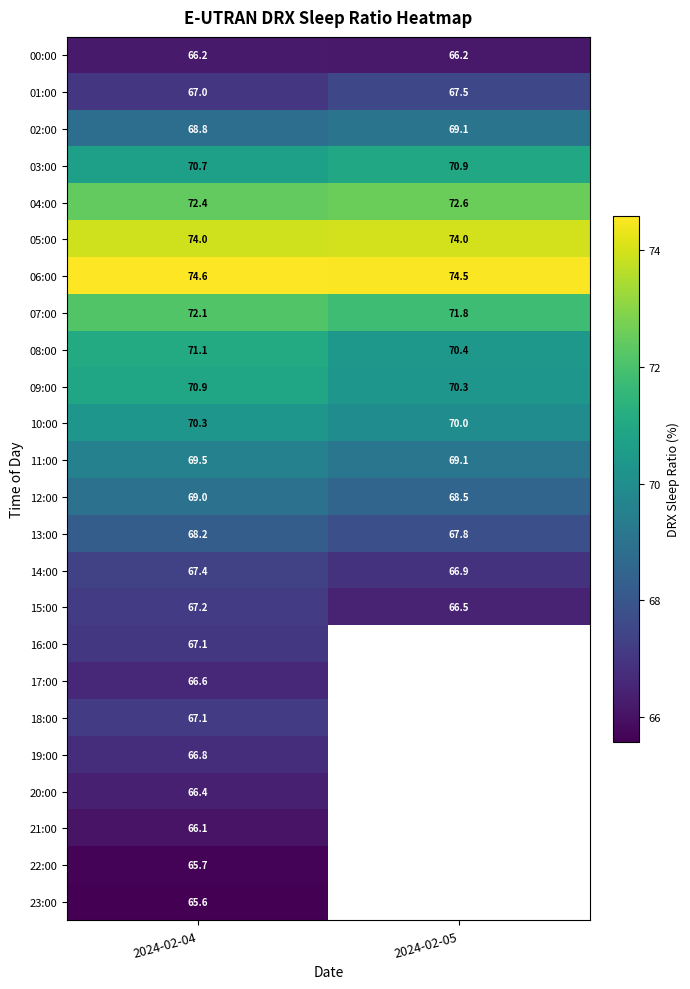

At how many categories does at least one series exceed 73?

2